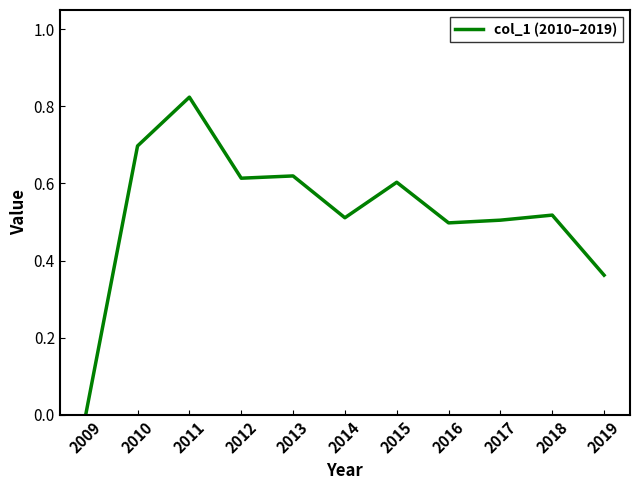

Is it true that the value at 2015 is 0.6?

True